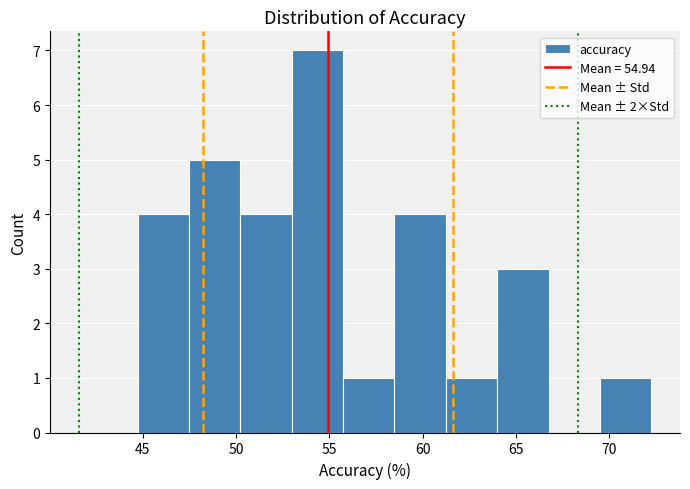

Reading left to right, list every bar in this chart as the range it spans on the x-axis followed by its height. Neither the bar edges nor the heights are printed on the chart, so give them approximately, as read against the axes.

44.5 to 47.5: 4
47.5 to 50.0: 5
50.0 to 53.0: 4
53.0 to 55.5: 7
55.5 to 58.5: 1
58.5 to 61.0: 4
61.0 to 64.0: 1
64.0 to 66.5: 3
66.5 to 69.5: 0
69.5 to 72.0: 1